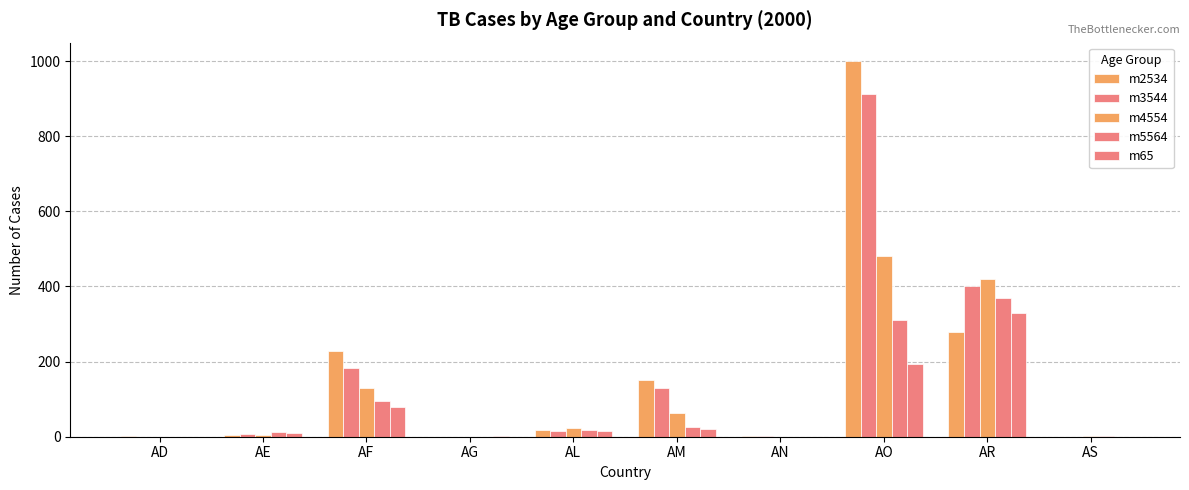

Reading left to right, extract all data points from this chart.

m2534: 1	4	228	0	19	152	1	999	278	0
m3544: 0	6	183	0	14	131	2	912	402	0
m4554: 0	5	129	0	24	63	0	482	419	1
m5564: 0	12	94	0	19	26	0	312	368	1
m65: 0	10	80	1	16	21	0	194	330	0